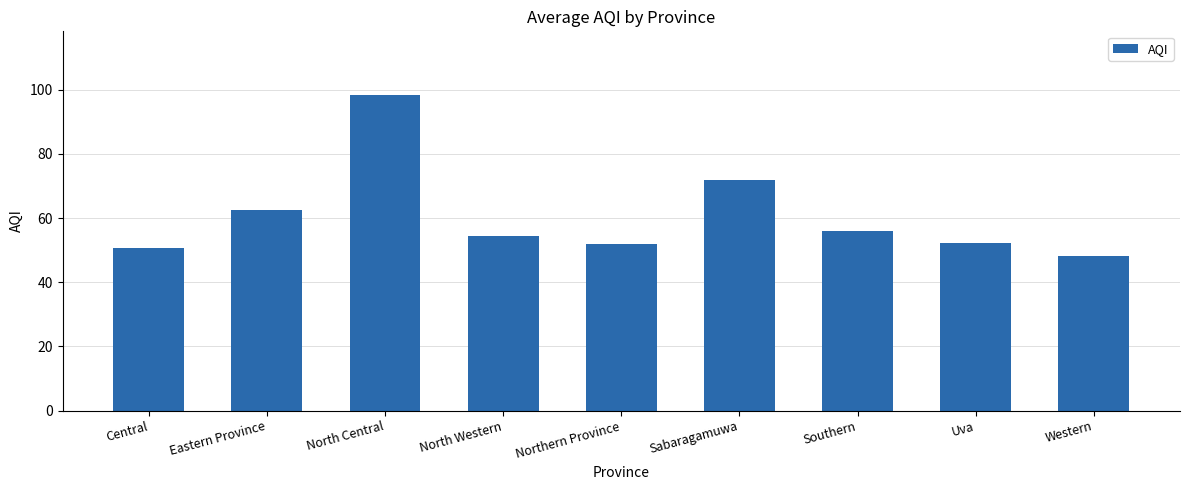

How many bars are there in total?

9